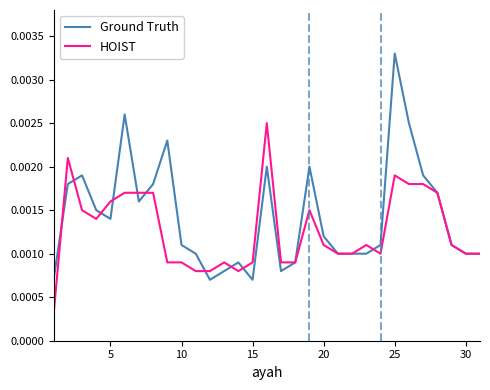

Rank the series by their average value, from highest to lowest.

Ground Truth, HOIST